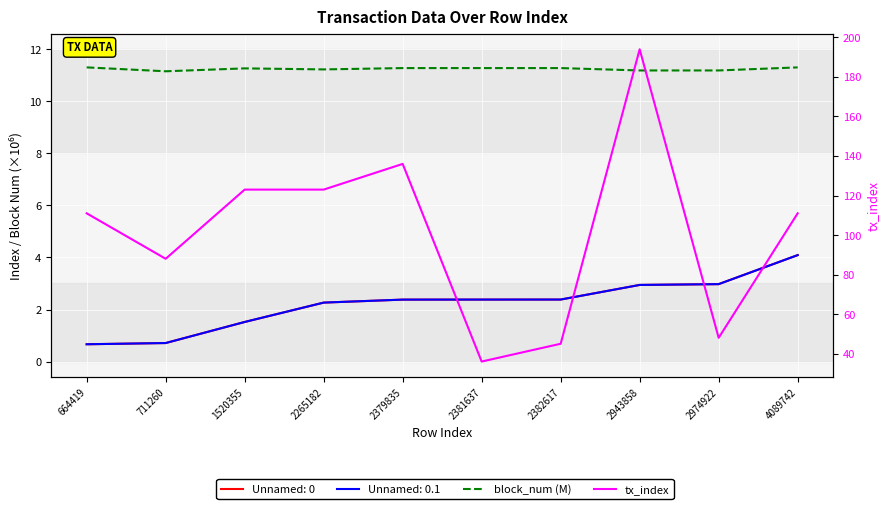

List the series in order of their peak value, highest first.

tx_index, block_num (M)